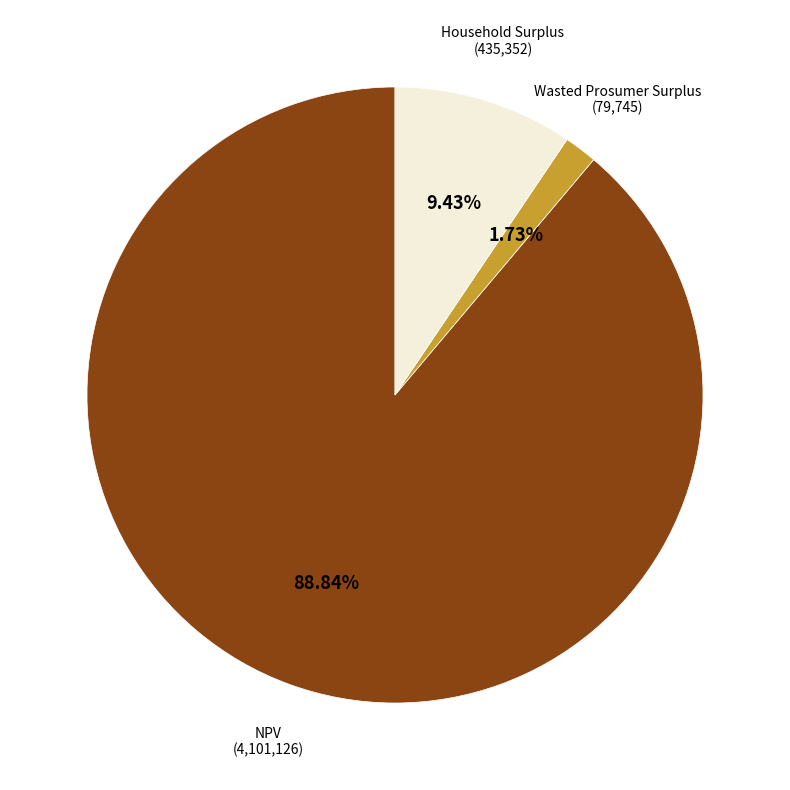

Does any single category account for the majority?

Yes